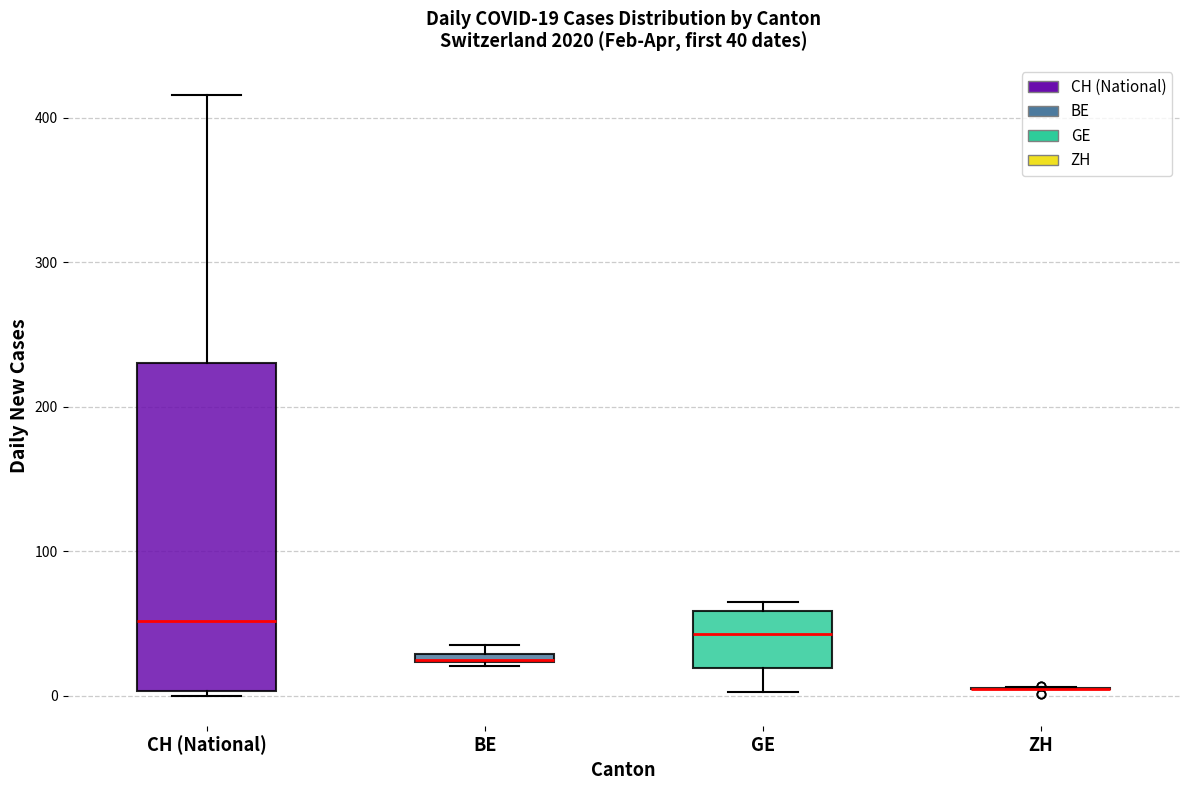

Comparing the boxes themselves (not the whiskers), which one is the tallest?

CH (National)